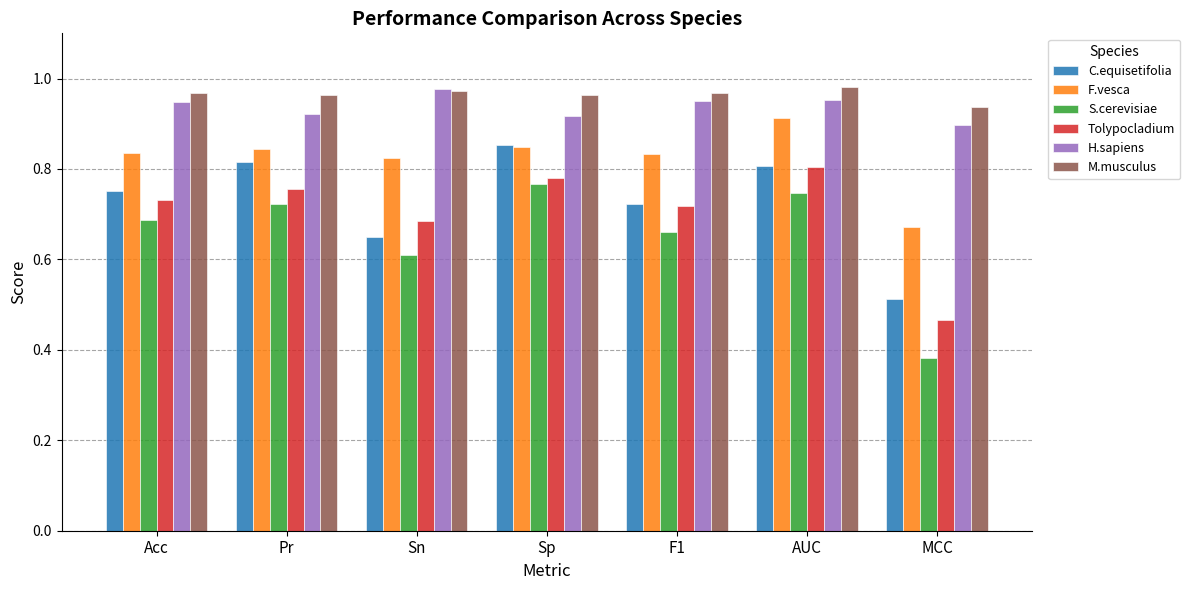

Which series has the largest total across all categories?

M.musculus